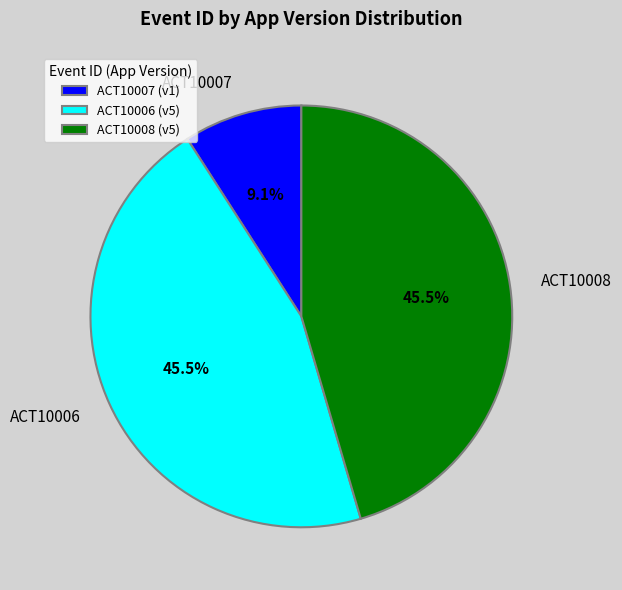

What percentage is NOT represented by ACT10008?

54.5%